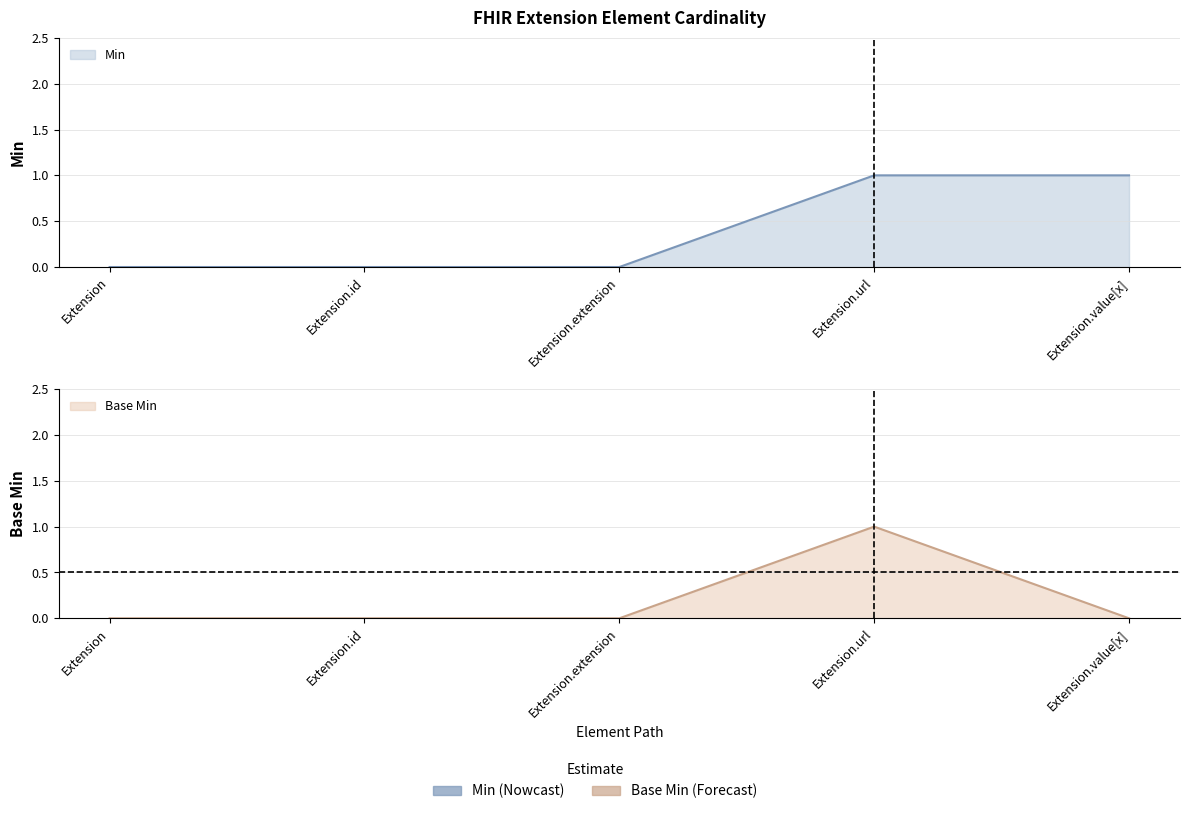

What is the difference between the maximum and second lowest values in the Min series?

1